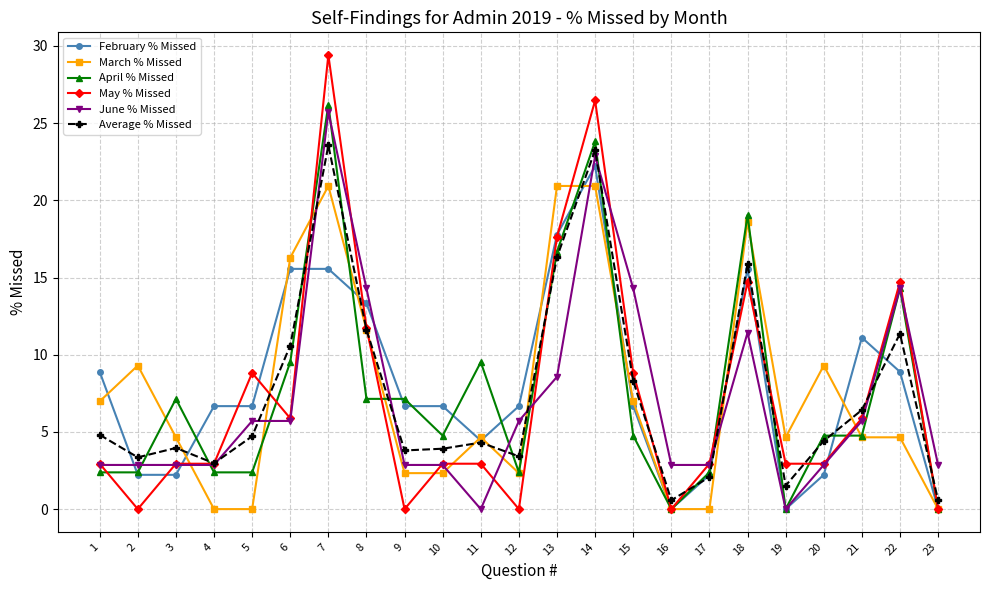

What is the value of the June % Missed point at the 21st from the left?

5.7